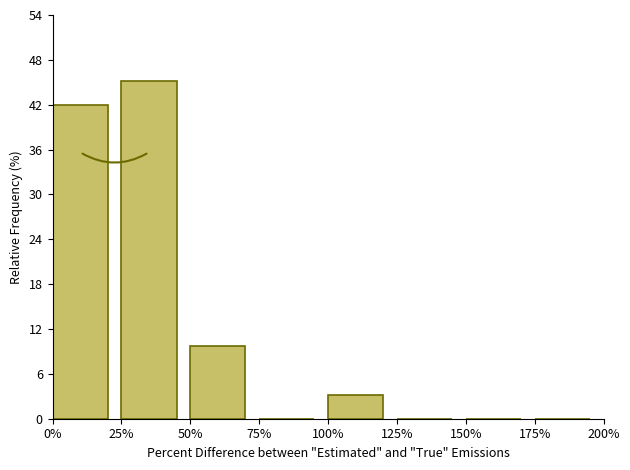

Reading left to right, transcribe this chart: for each bar, give the range it covers on the x-axis and its height. The values are not printed on the chart, so give them approximately, as read against the axis.

0% to 25%: 42
25% to 50%: 45
50% to 75%: 10
75% to 100%: 0
100% to 125%: 3
125% to 150%: 0
150% to 175%: 0
175% to 200%: 0